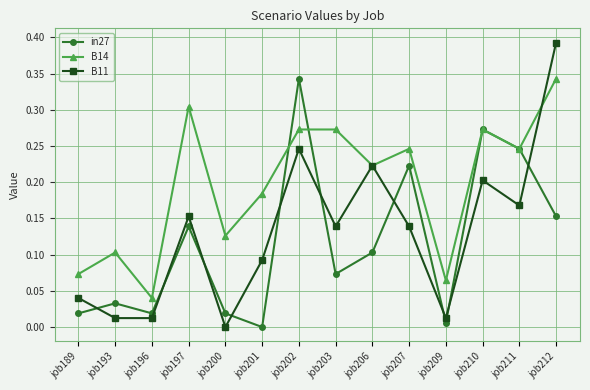

Which series has the largest total across all categories?

B14